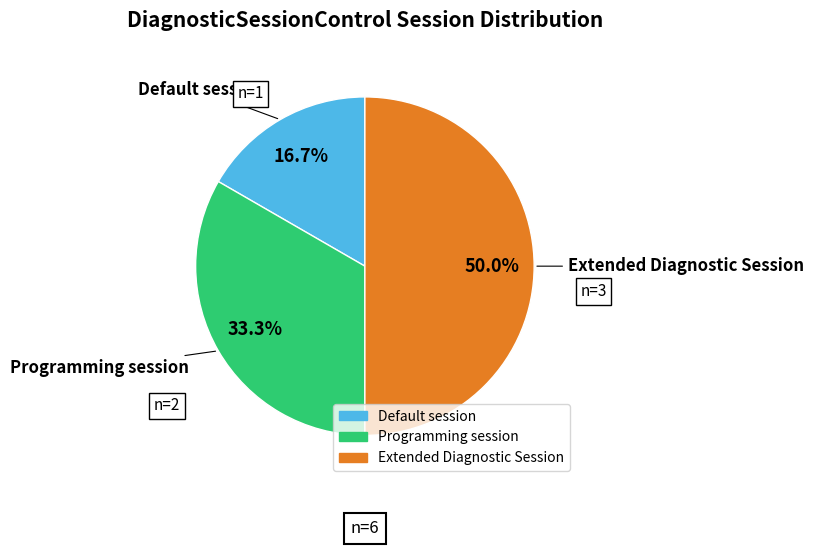

Does Programming session represent more than half of the total?

No